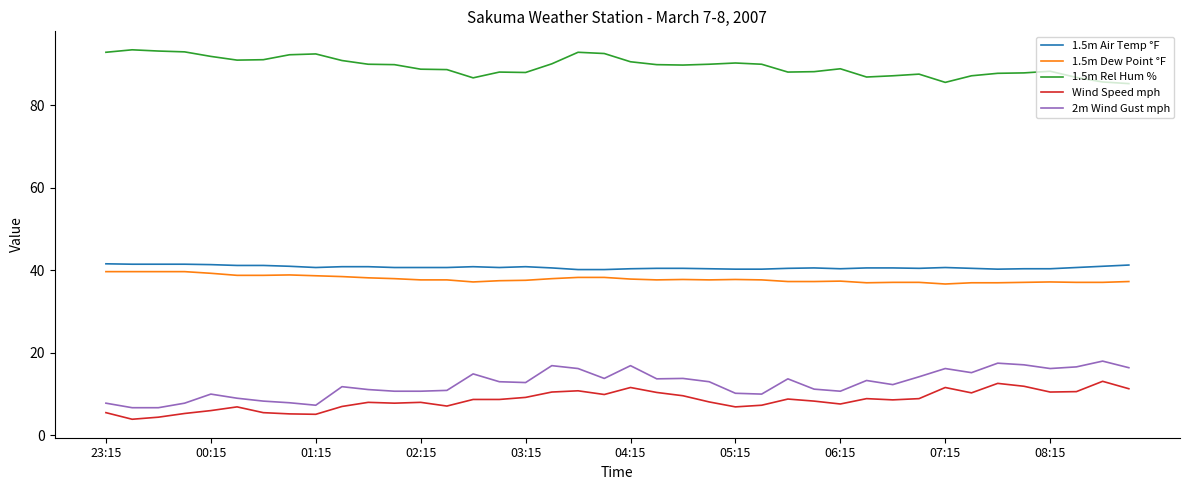

True or false: 2m Wind Gust mph and 1.5m Air Temp °F intersect in this chart.

False